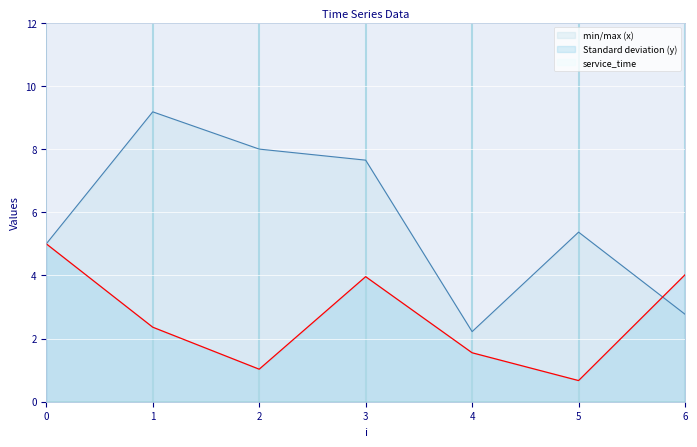

Between 4 and 6, which is larger?

6